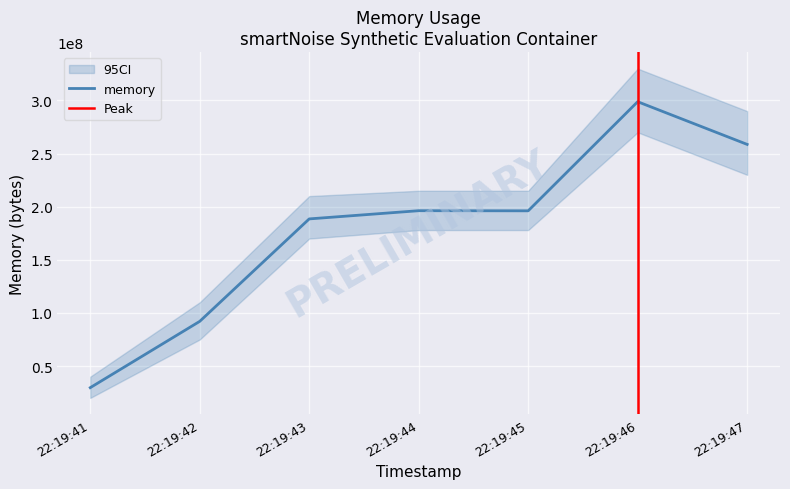

What is the minimum value for memory?

29663232